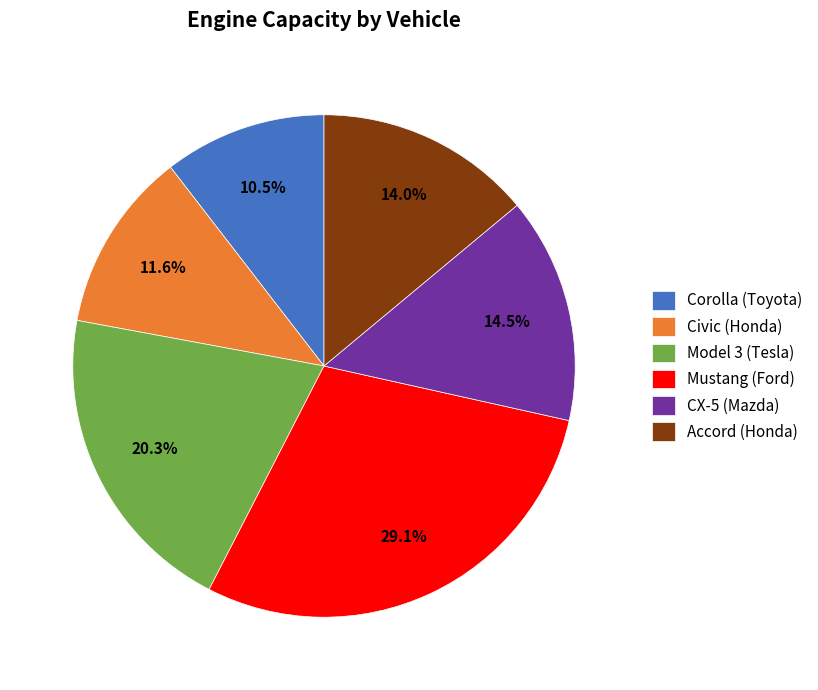

The Civic (Honda) slice represents 12% of the pie. True or false?

True